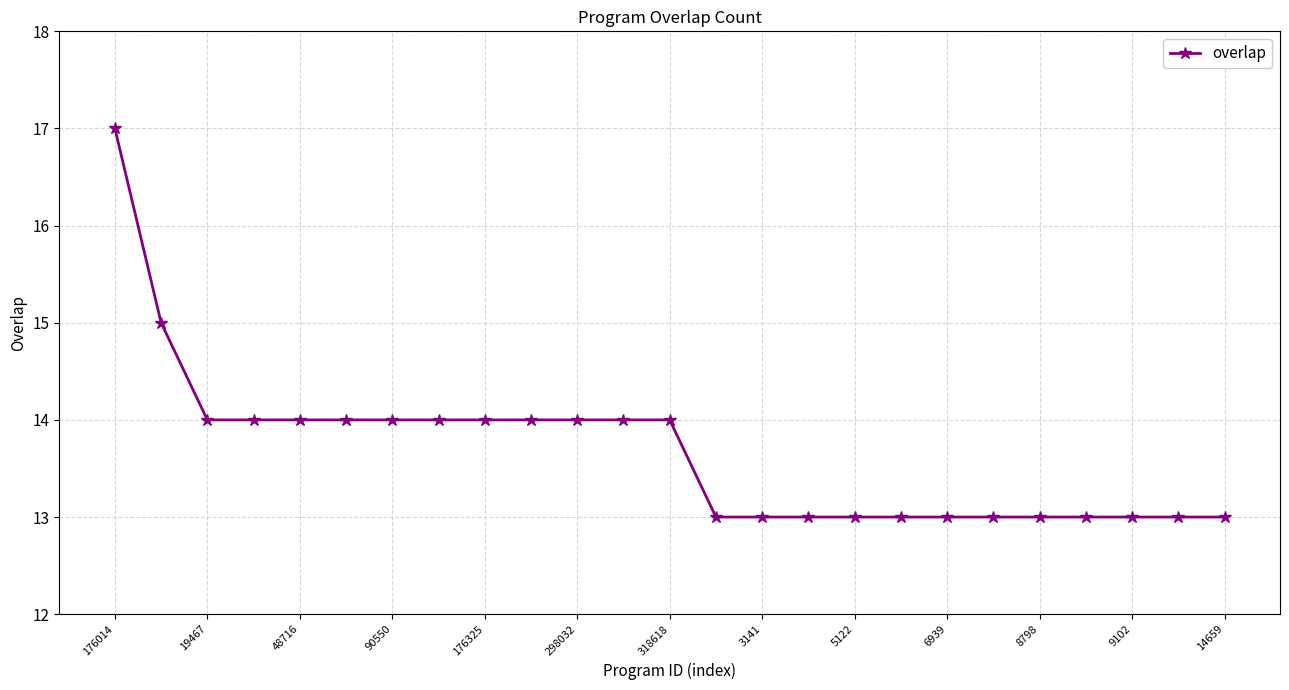

What is the difference between the maximum and minimum values?

4